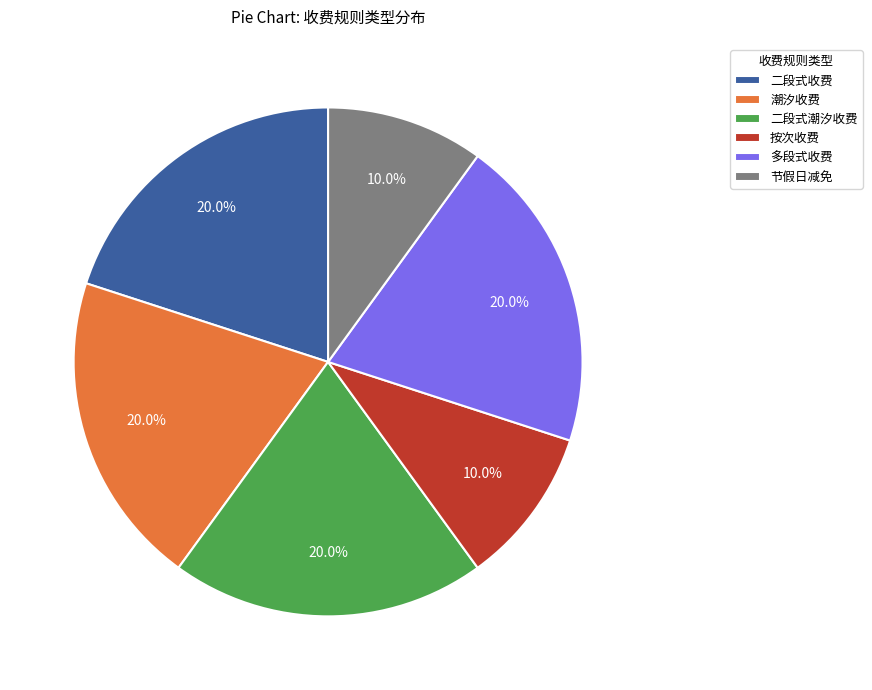

What is the total percentage of 多段式收费 and 节假日减免?

30.0%